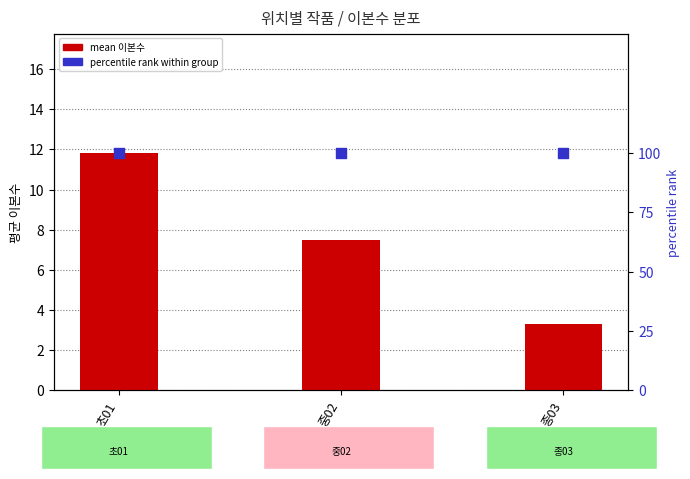

At how many categories does at least one series exceed 77?

3